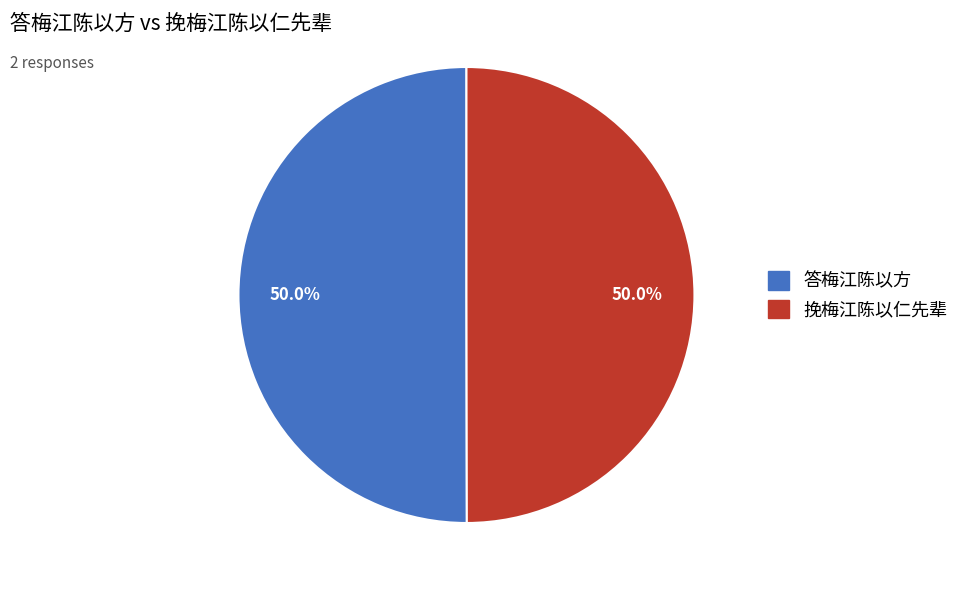

Count the number of slices in the pie.

2